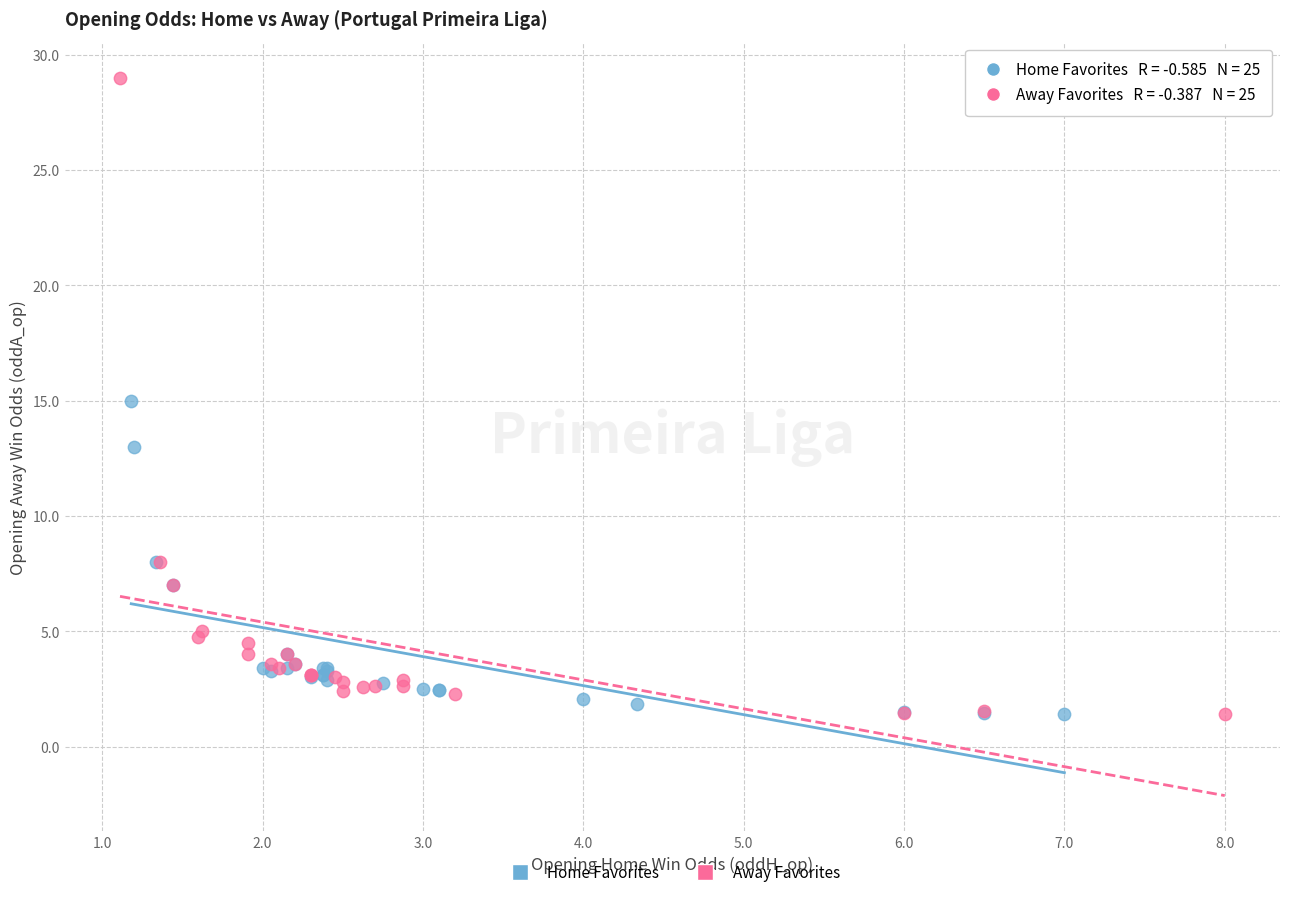

What are all the series names shown in the legend?

Home Favorites, Away Favorites